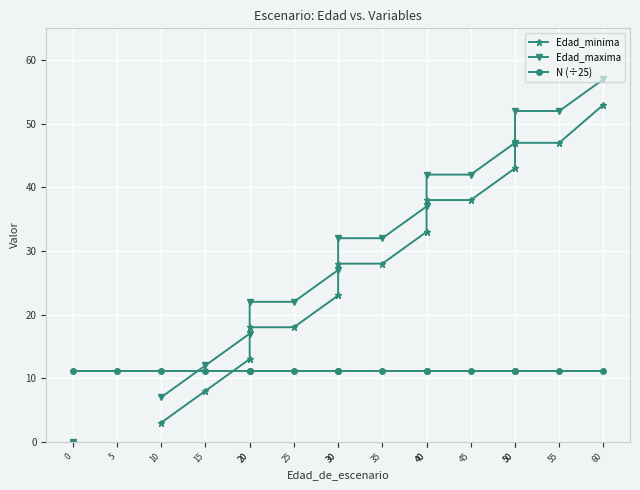

True or false: Edad_minima and N (÷25) intersect in this chart.

True